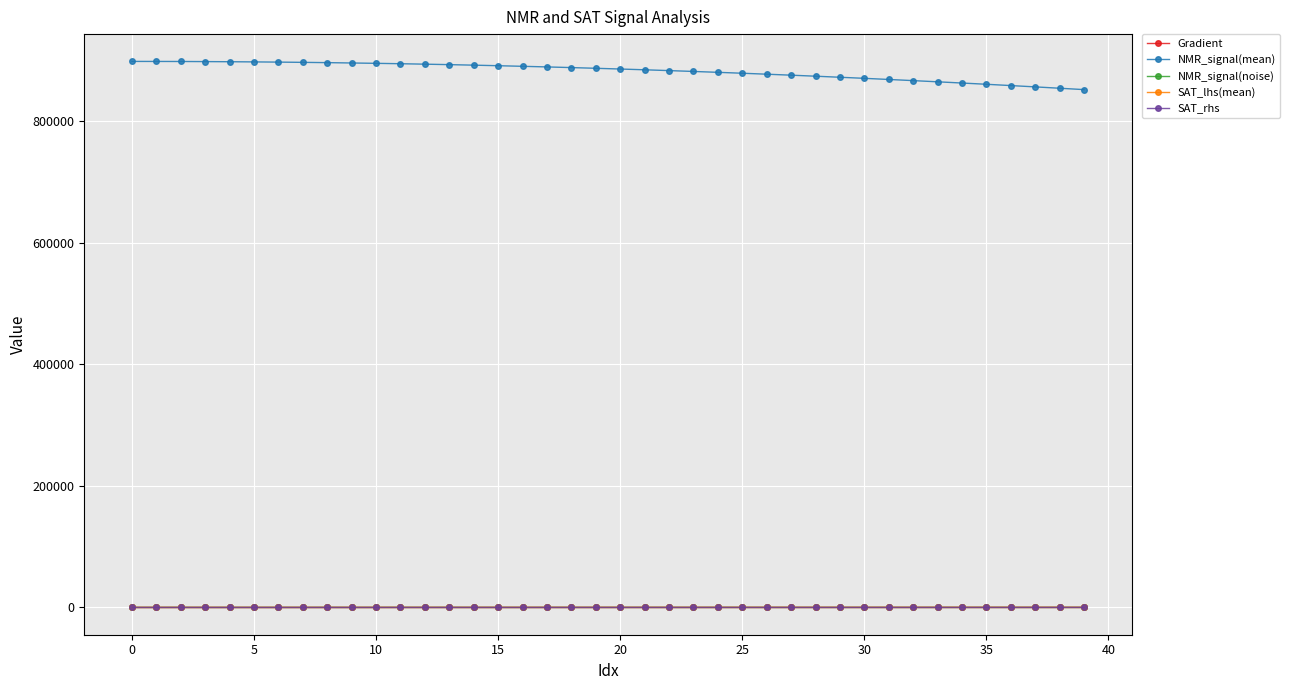

What is the value of the NMR_signal(mean) point at the 35th from the left?

862801.5